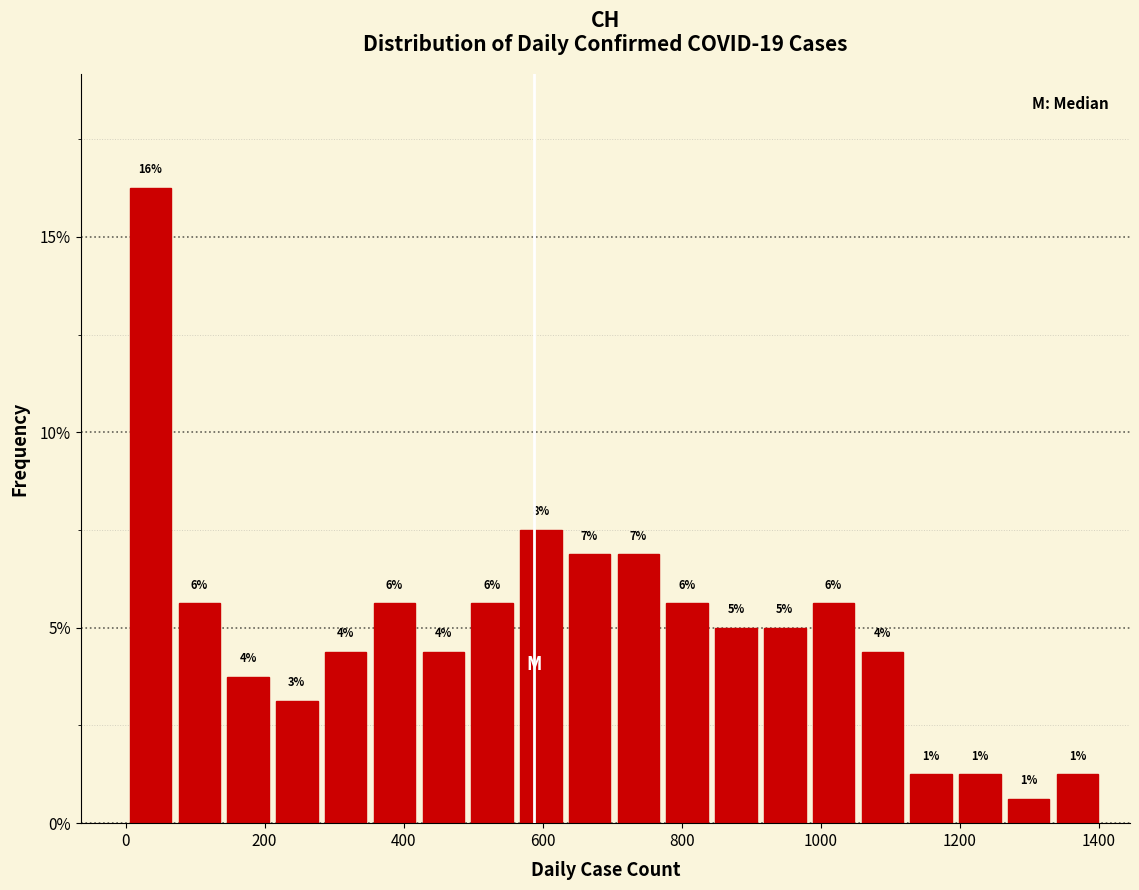

Around what value on the x-axis is the tallest bar? Give the approximate position of its centre, as read against the axis.

40